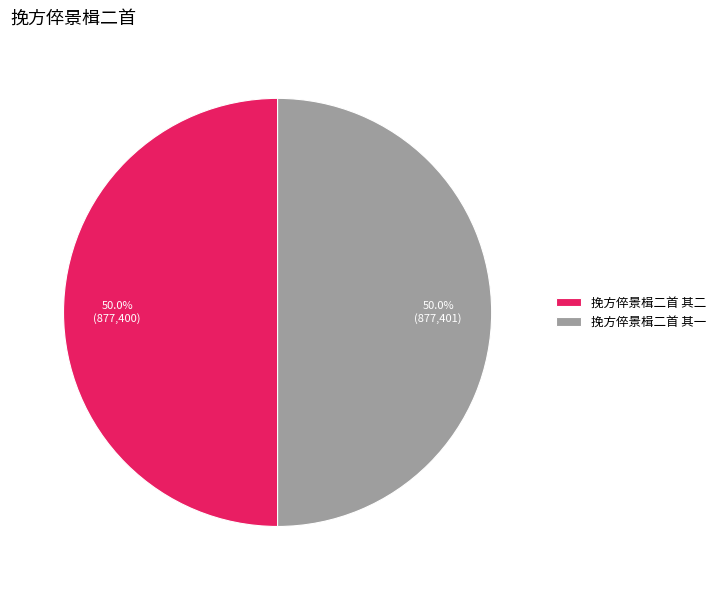

What portion of the pie excludes 挽方倅景楫二首 其二?

50.0%